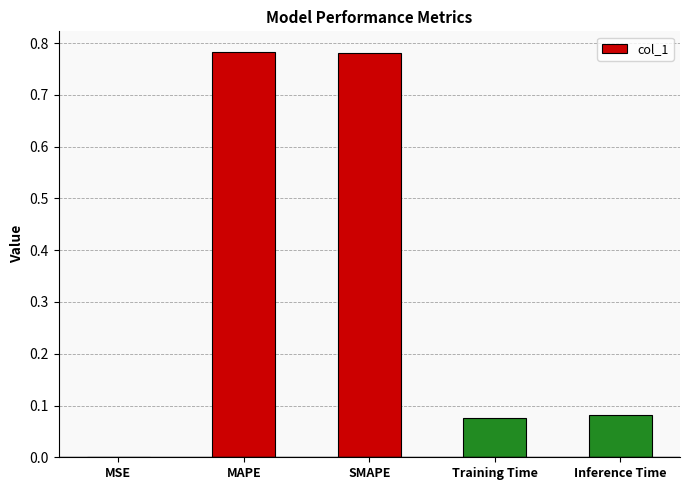

Count the number of categories in the chart.

5